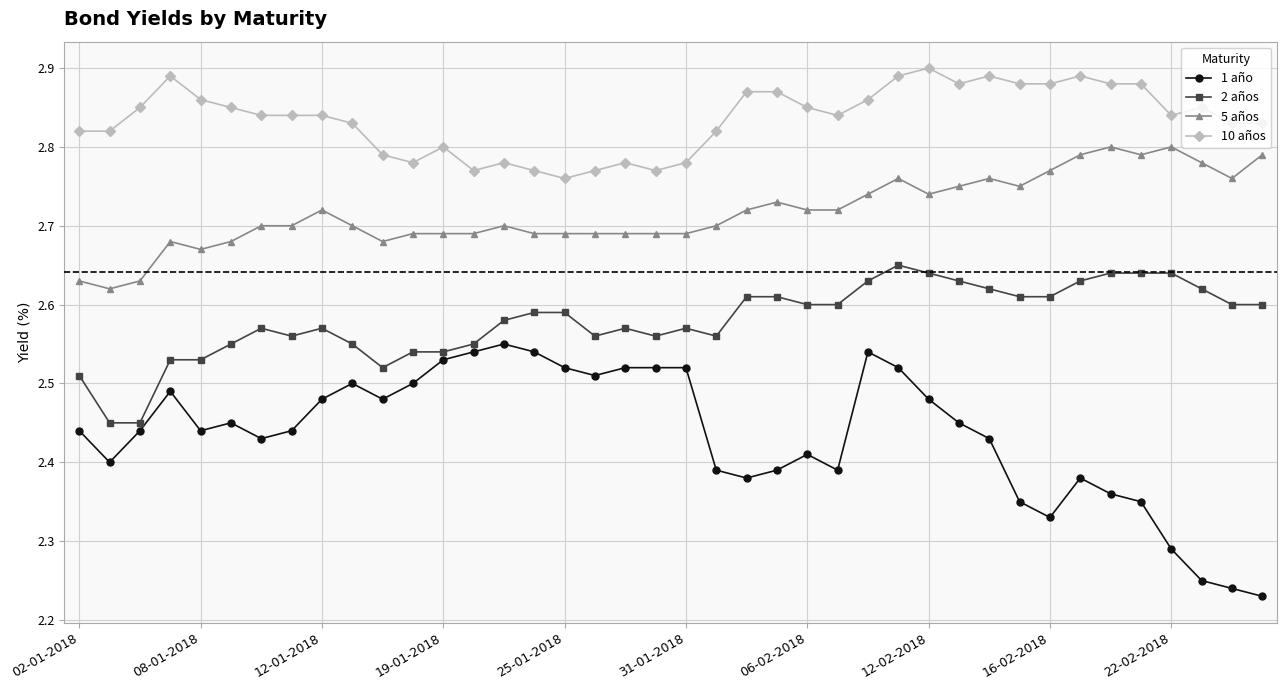

What are all the series names shown in the legend?

1 año, 2 años, 5 años, 10 años